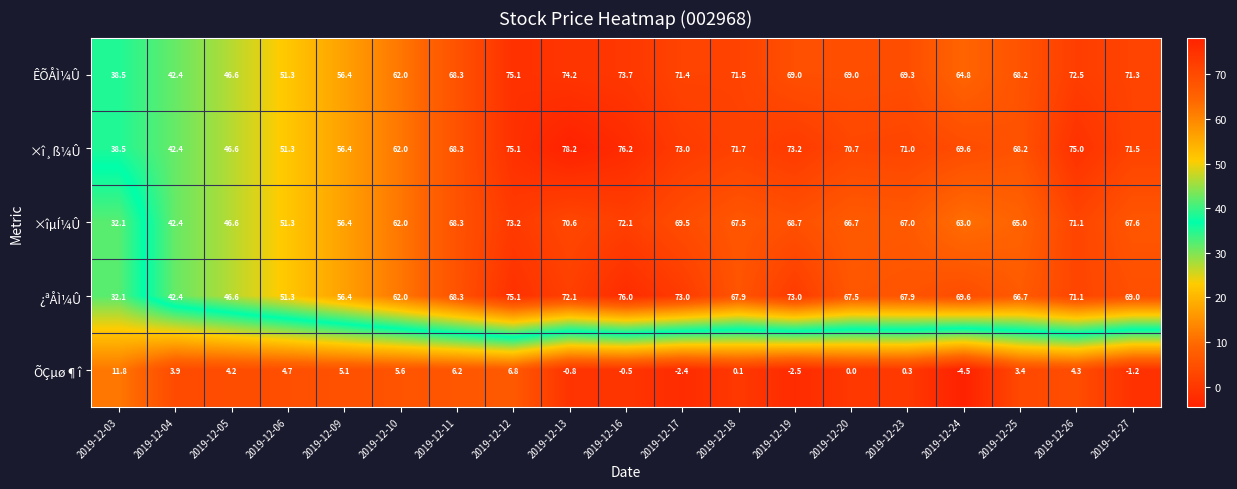

What is the average value of the ¿ªÅÌ¼Û series?

63.6